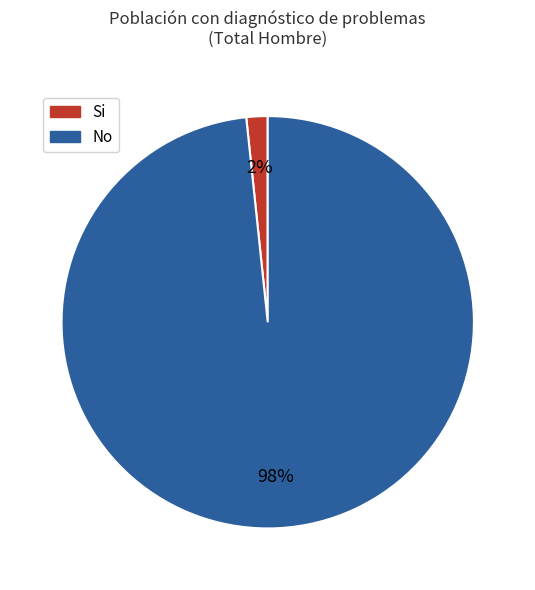

How many segments does this pie chart have?

2